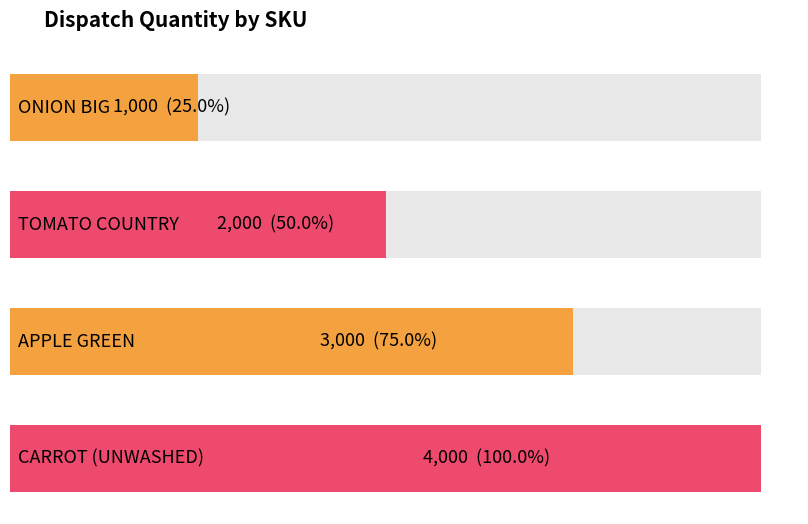

Does the chart contain stacked bars?

No